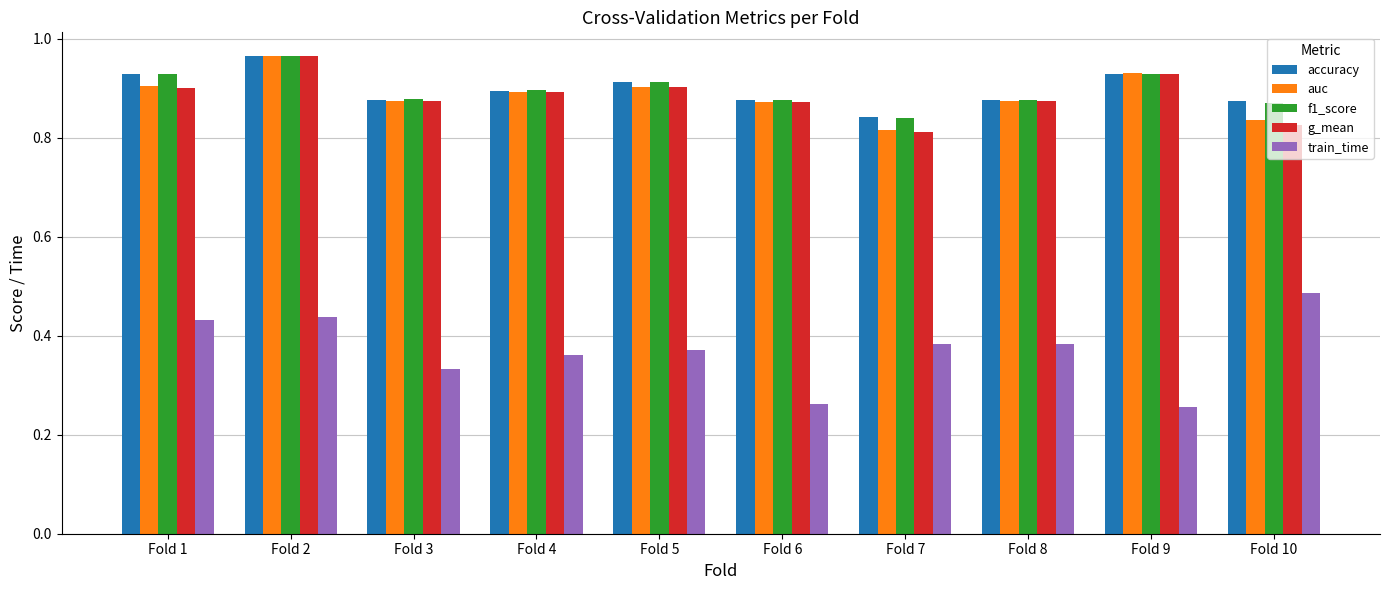

What is the sum of all g_mean values?

8.8